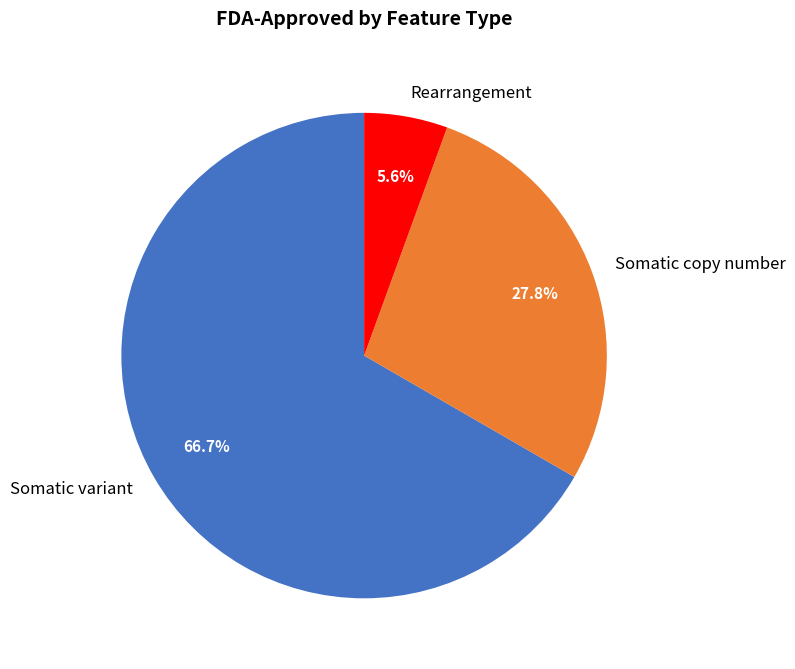

What percentage is the Somatic copy number slice, to the nearest percent?

28%